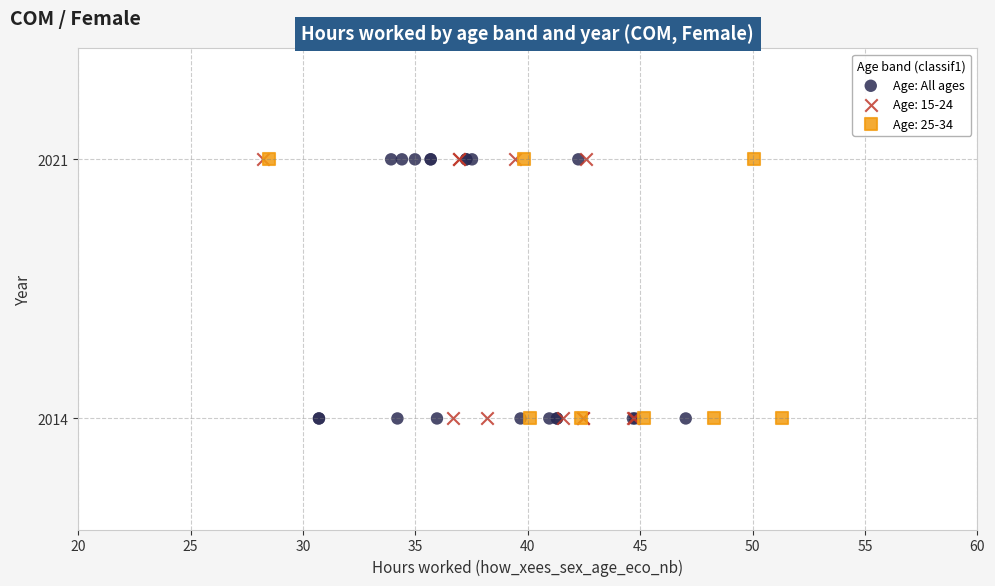

What are all the series names shown in the legend?

Age: All ages, Age: 15-24, Age: 25-34